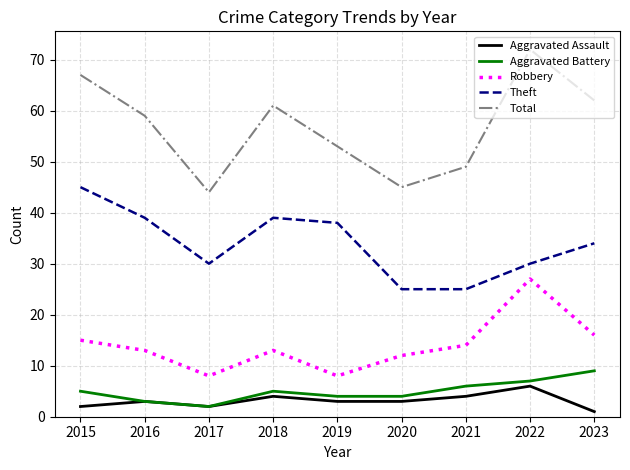

What are all the series names shown in the legend?

Aggravated Assault, Aggravated Battery, Robbery, Theft, Total